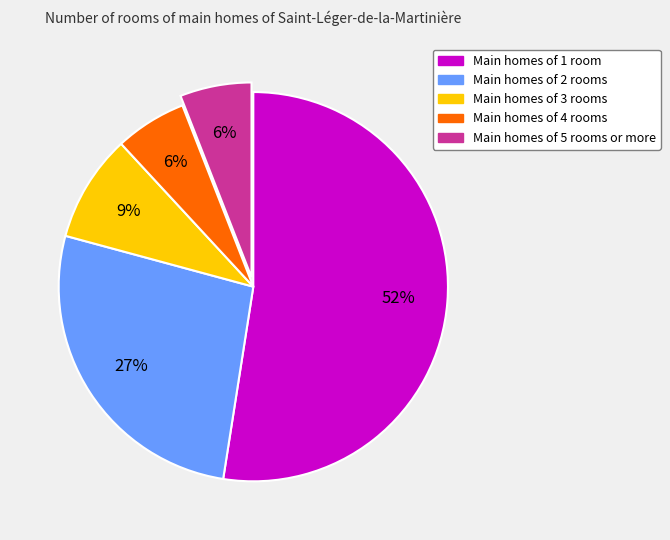

Approximately how many times larger is the value at Main homes of 3 rooms compared to Main homes of 5 rooms or more?

1.5